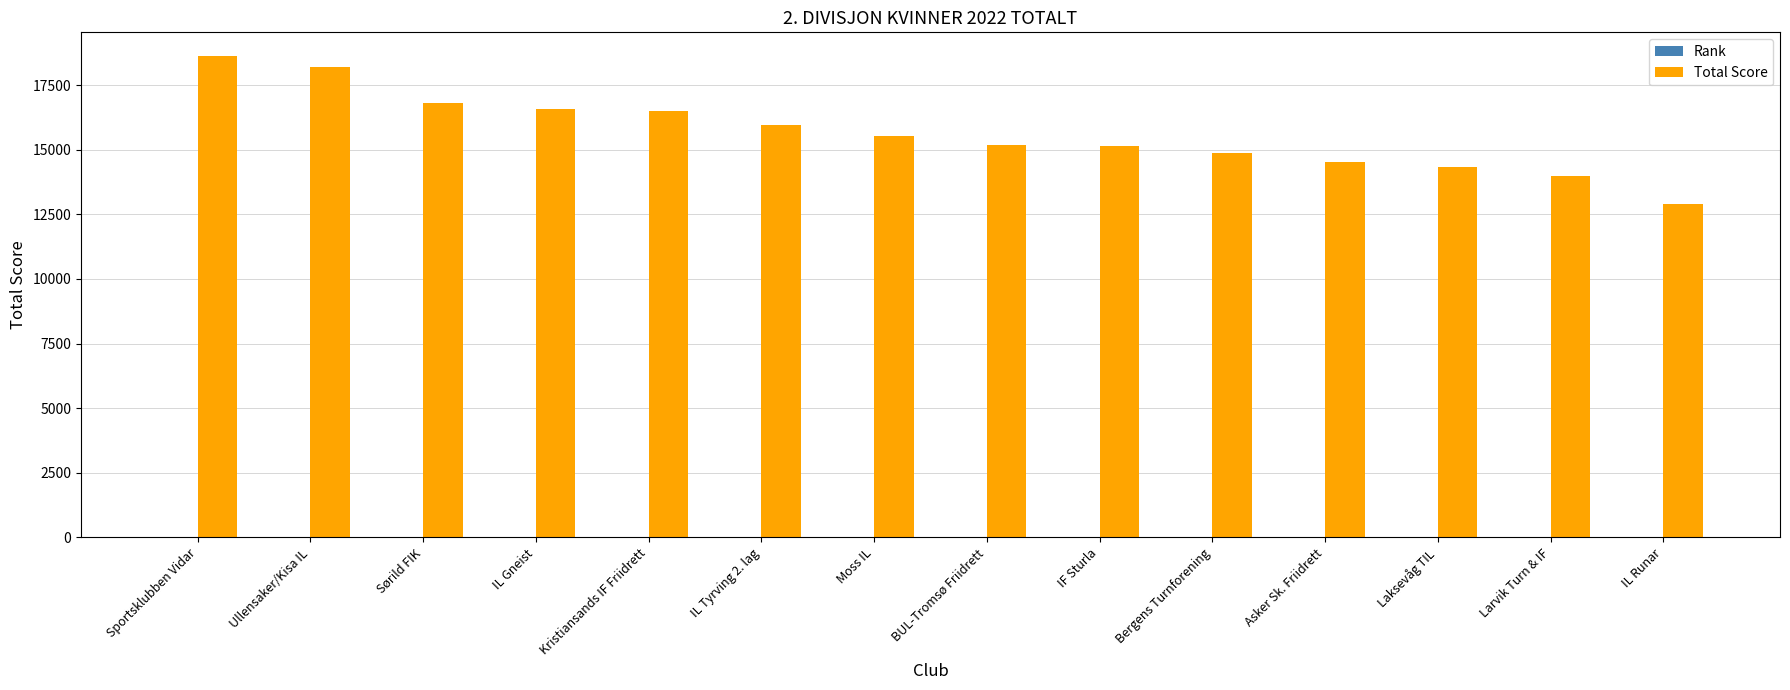

Is it true that Total Score equals 16585 at IL Gneist?

True